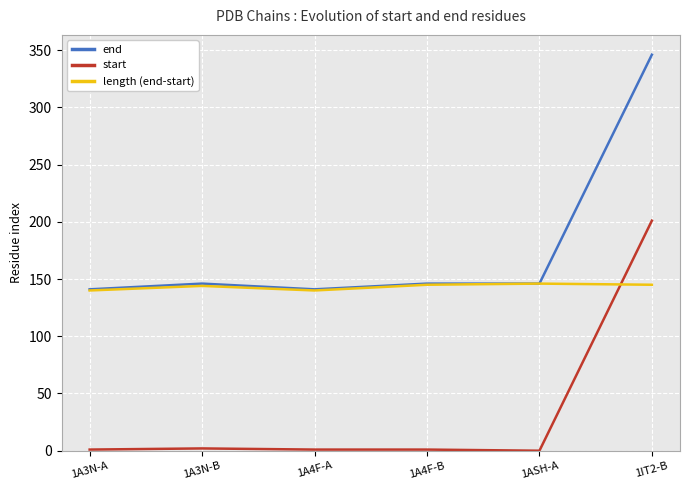

List the series in order of their overall mean, highest first.

end, length (end-start), start